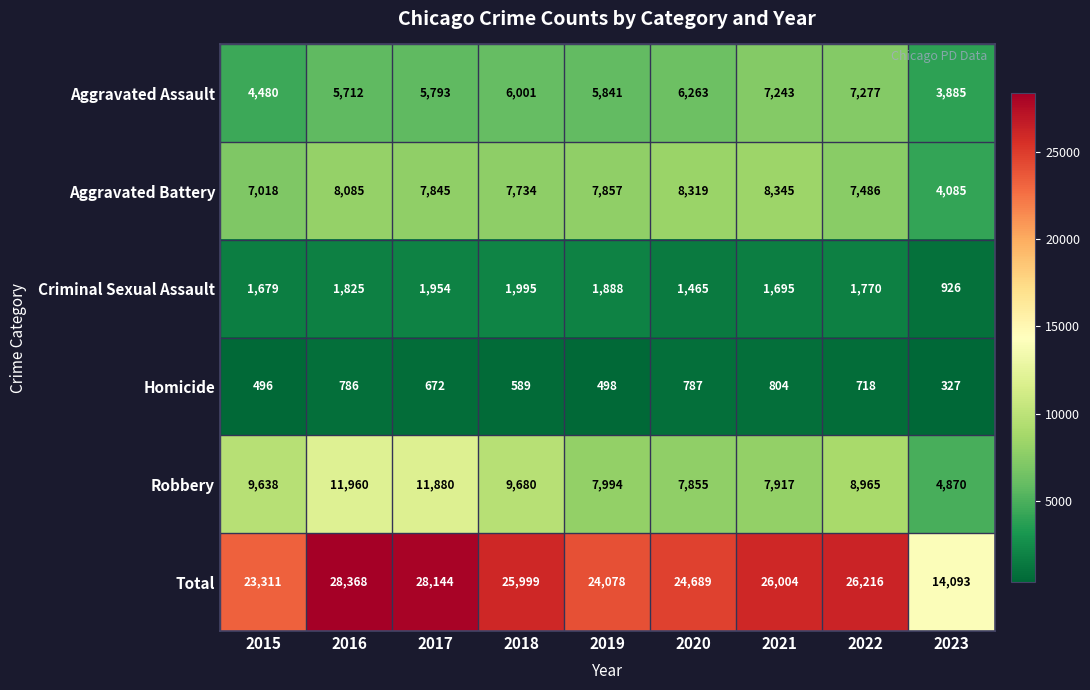

What is the minimum value for Homicide?

327